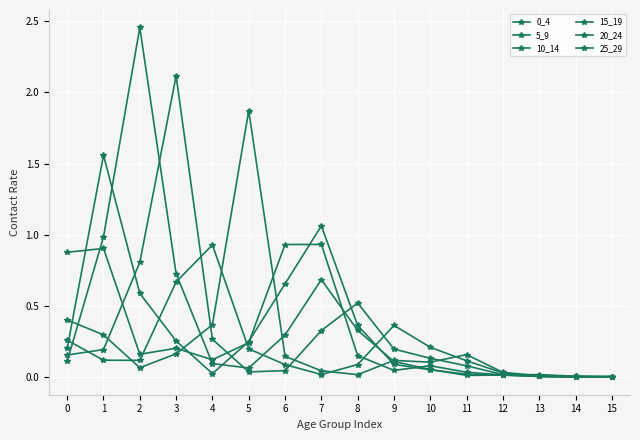

Is this an area chart (filled region under the line)?

No